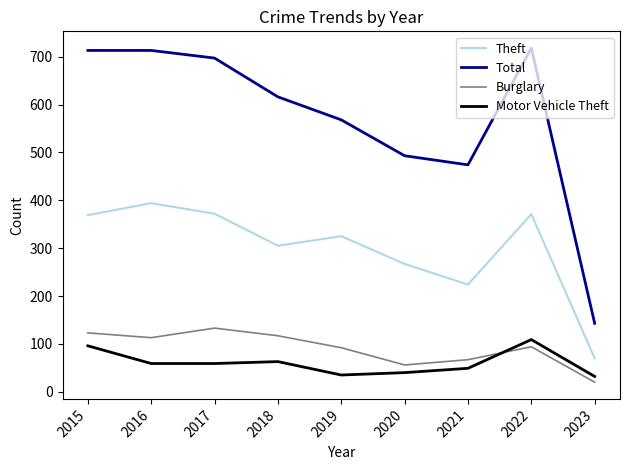

Does the chart have visible grid lines?

No